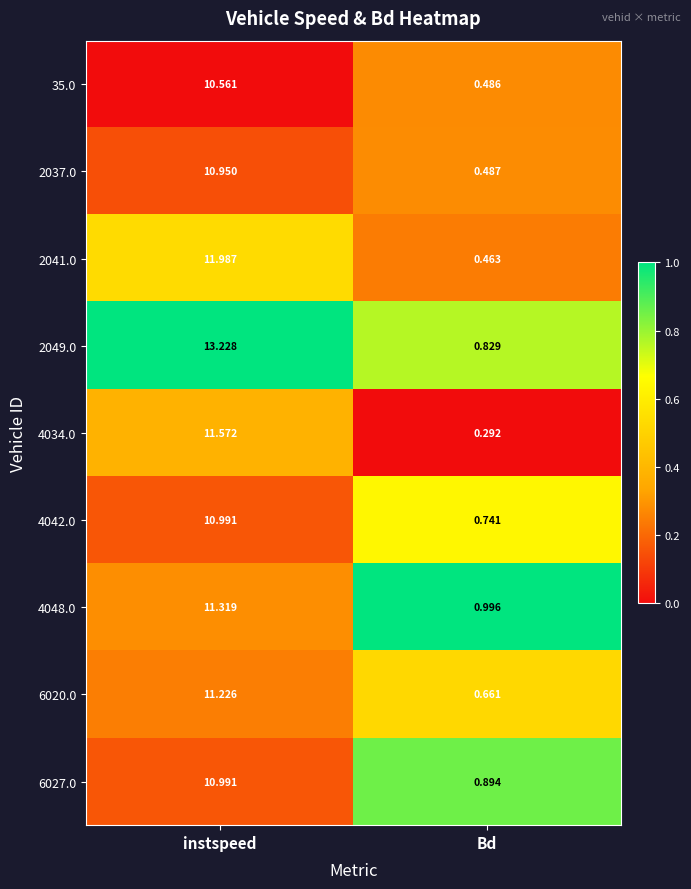

At which label is 4048.0 closest to 6?

Bd